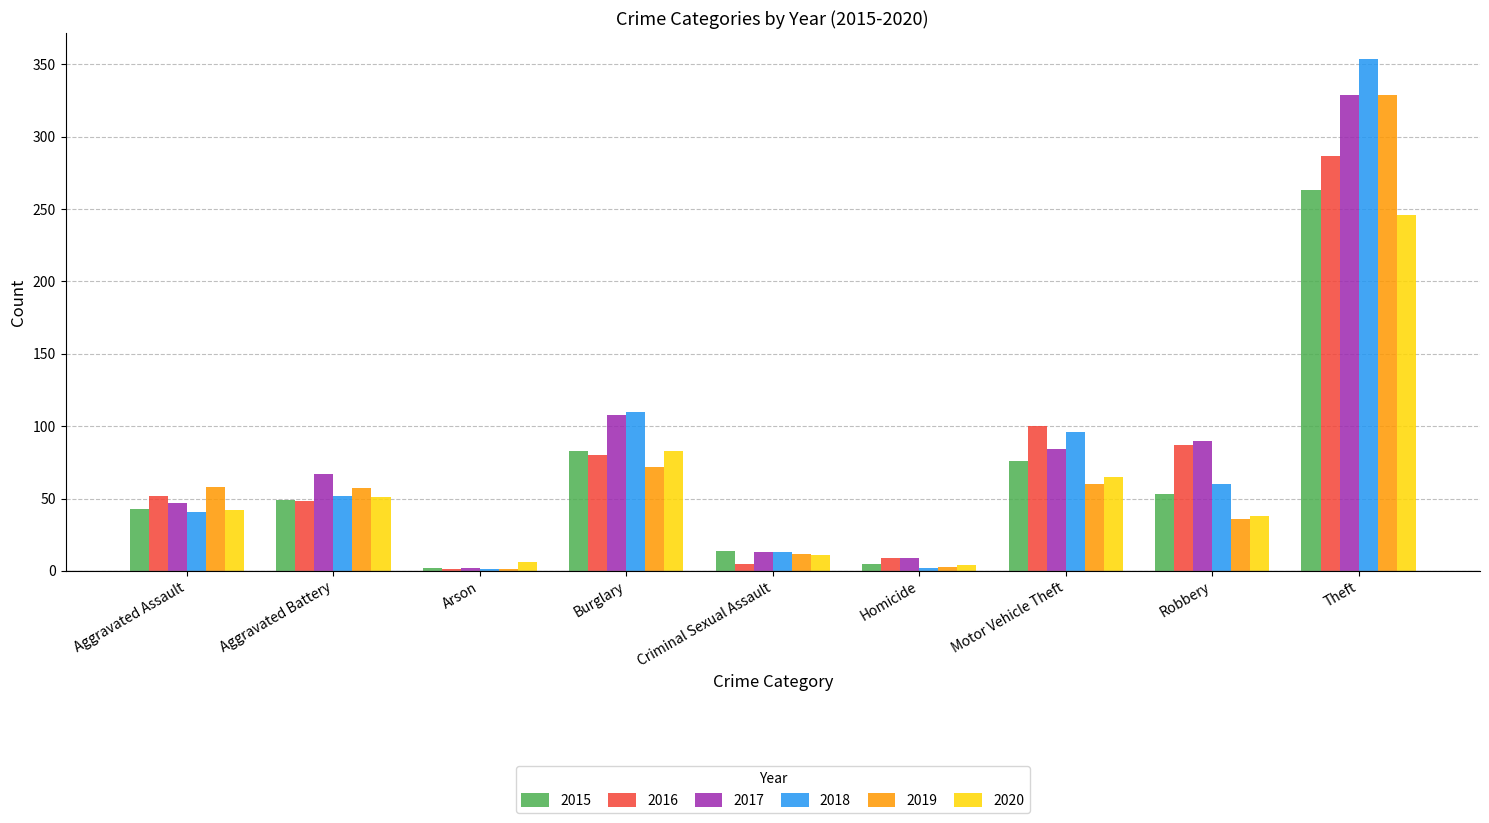

Which series changed the most between Aggravated Battery and Theft?

2018